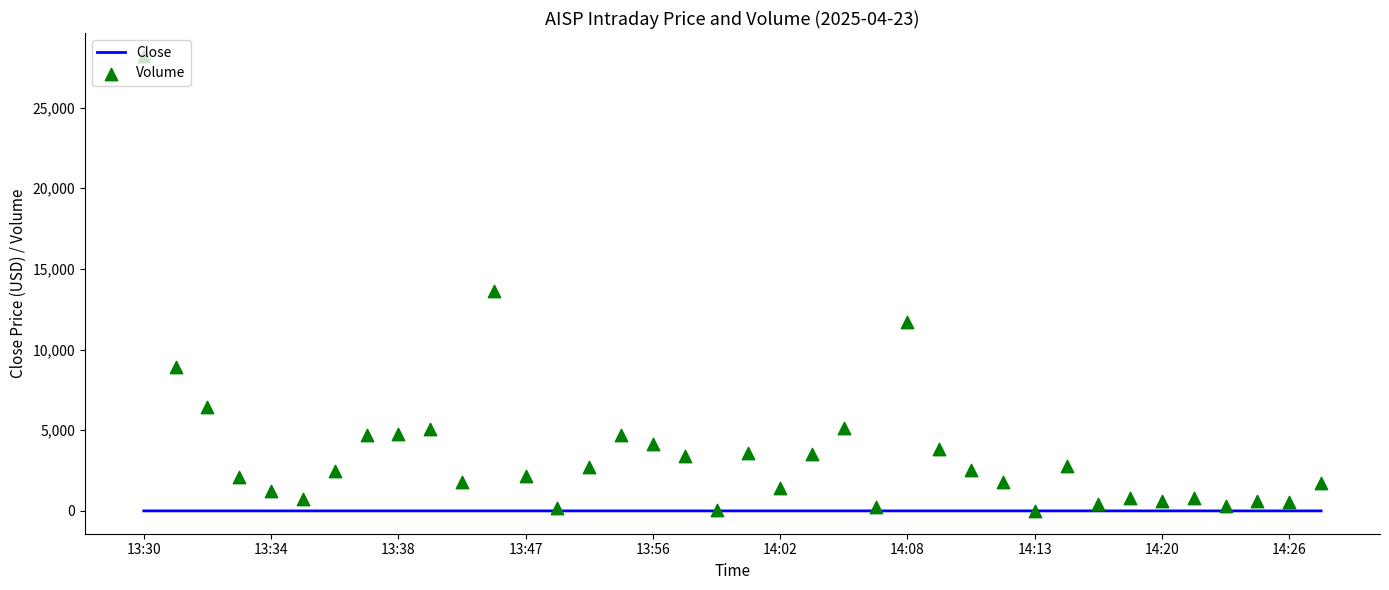

At which category is the sum across all series the highest?

13:30